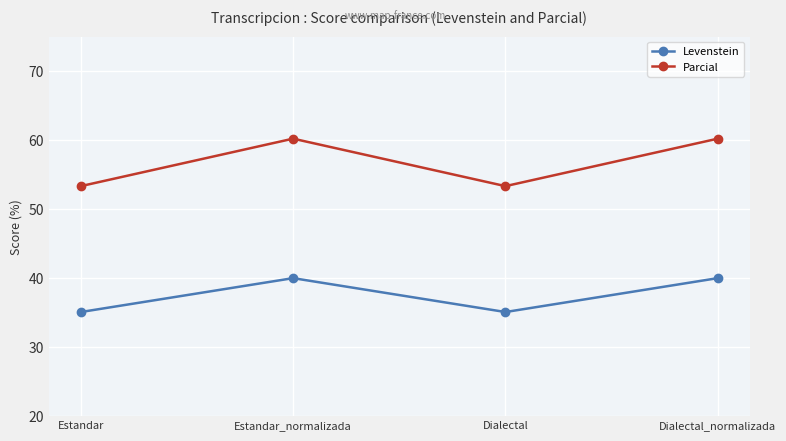

Reading left to right, what are all the values shown in this chart?

Levenstein: 35.1	40.0	35.1	40.0
Parcial: 53.3	60.2	53.3	60.2